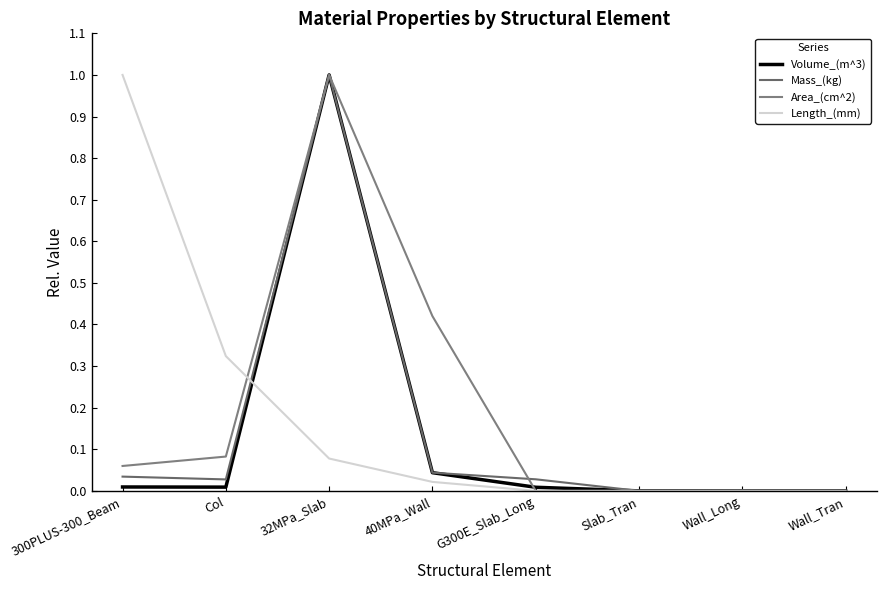

Which label corresponds to the smallest value in the chart?

Slab_Tran